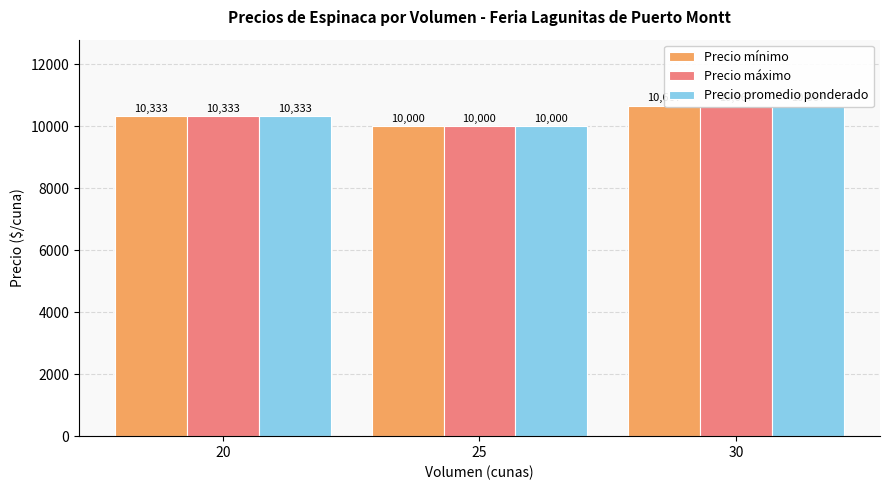

Which series has the largest total across all categories?

Precio mínimo